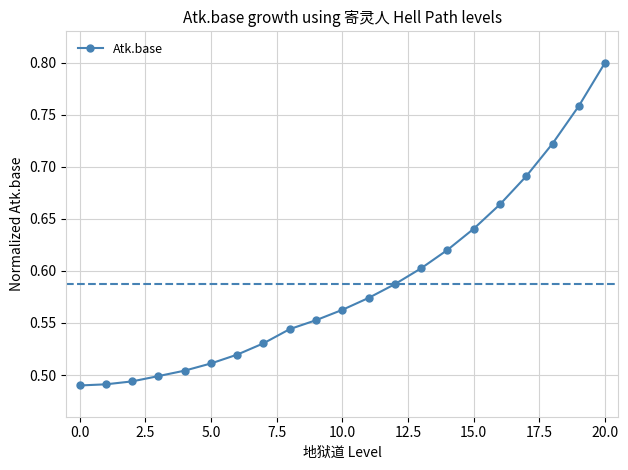

How many values are between 0 and 1?

21